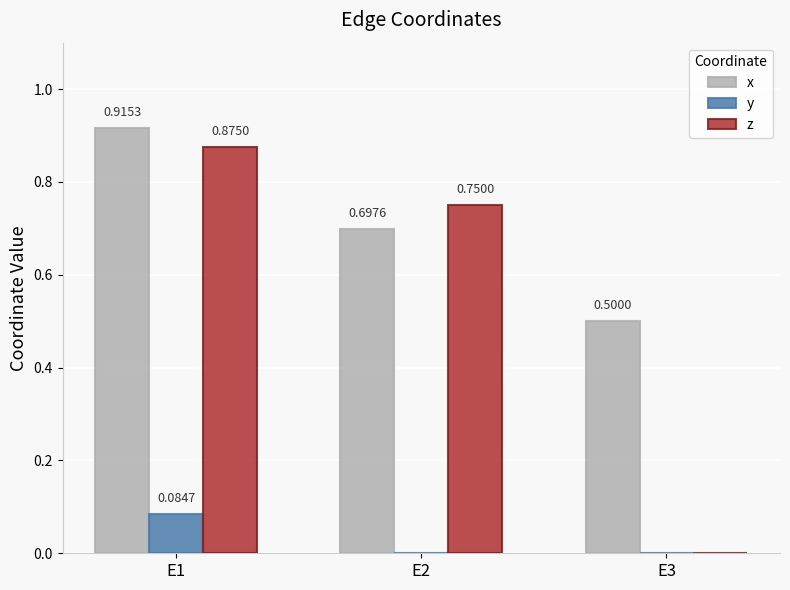

At which category is the sum across all series the highest?

E1